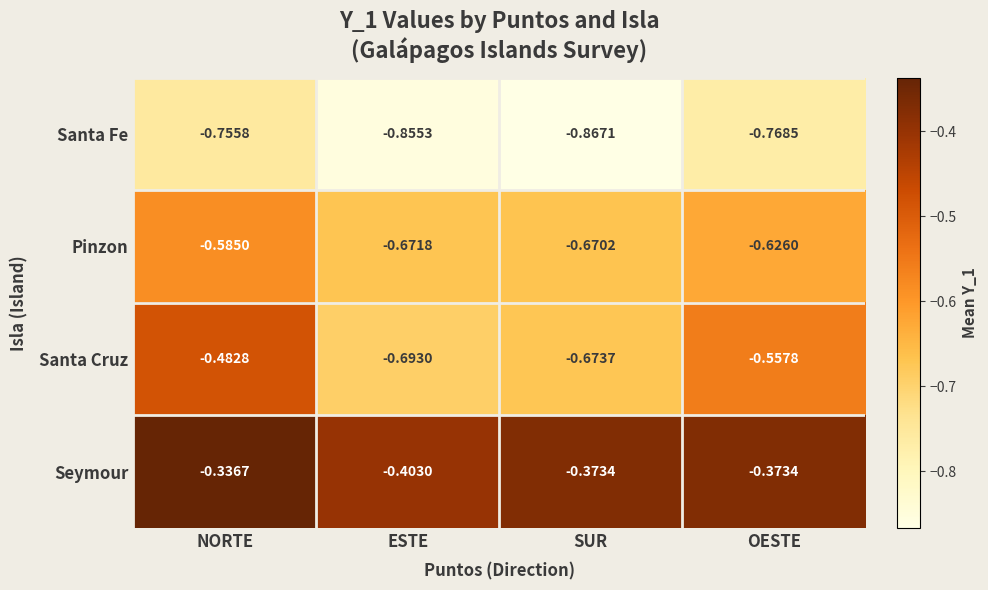

Which category has the lowest value in the Santa Cruz series?

ESTE